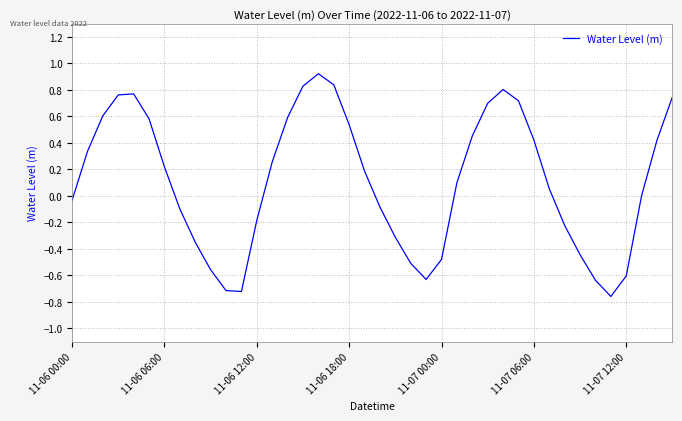

Does the chart have visible grid lines?

Yes